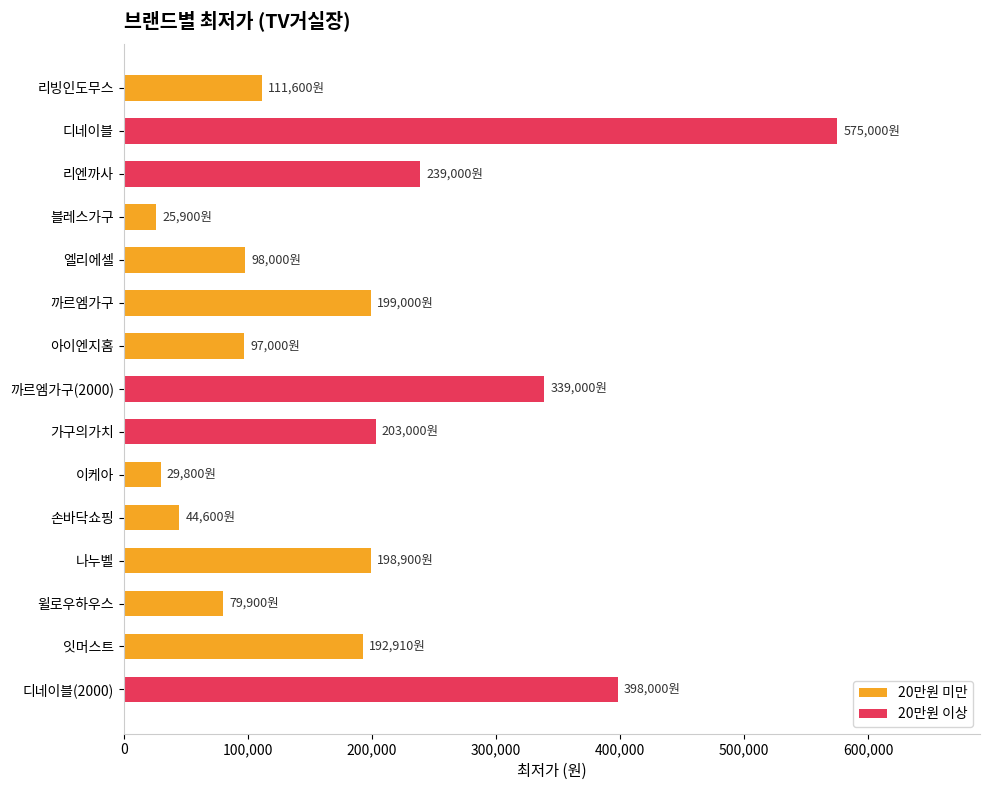

Read the value at 윌로우하우스.

79900